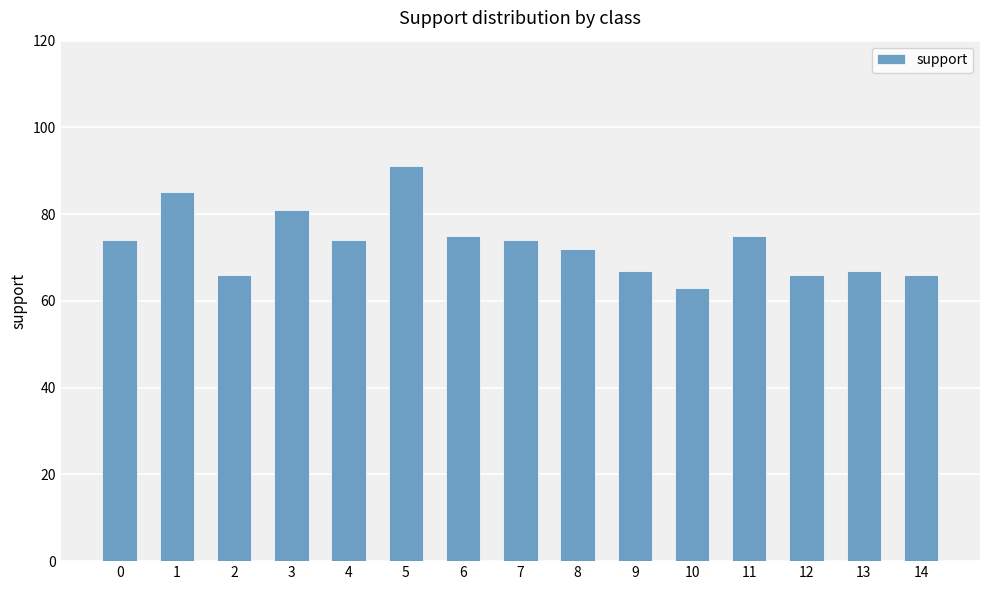

What is the average value?

73